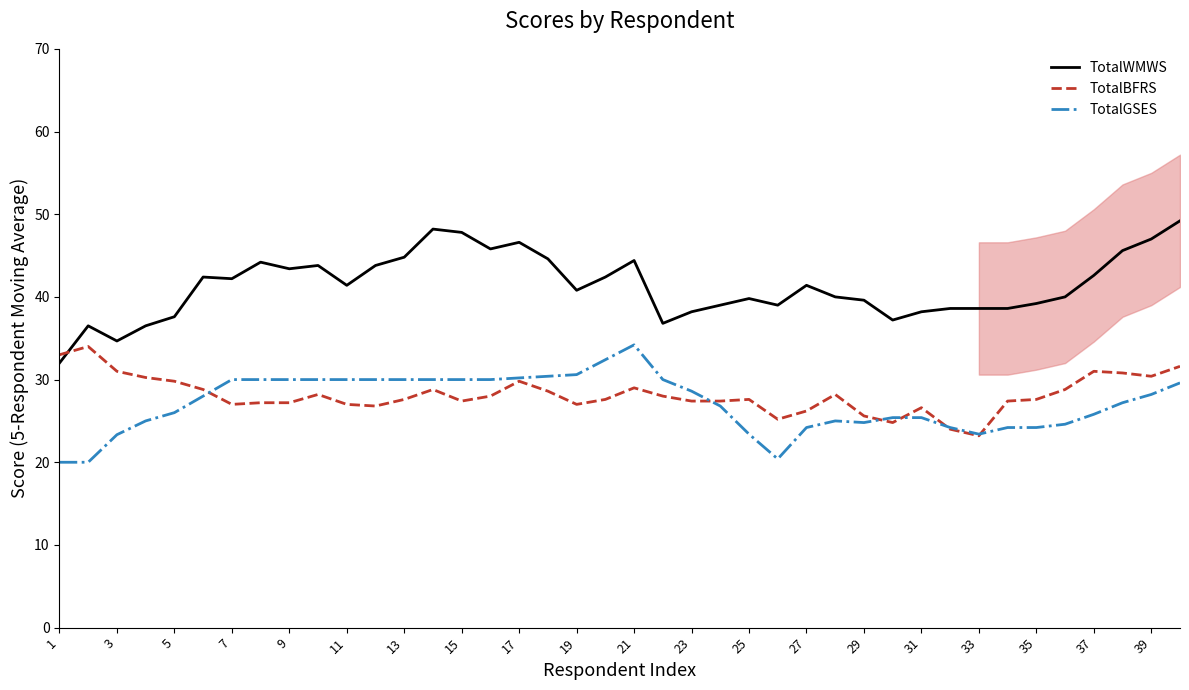

Is it true that TotalGSES equals 25.8 at 37?

True